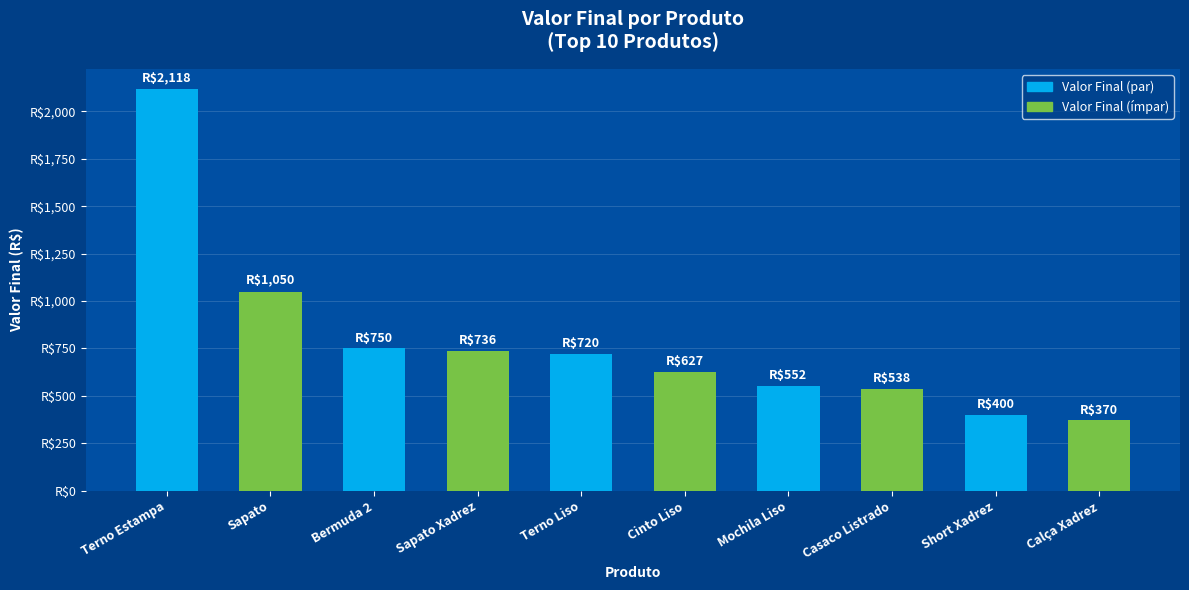

Where does the data first go above 720?

Terno Estampa